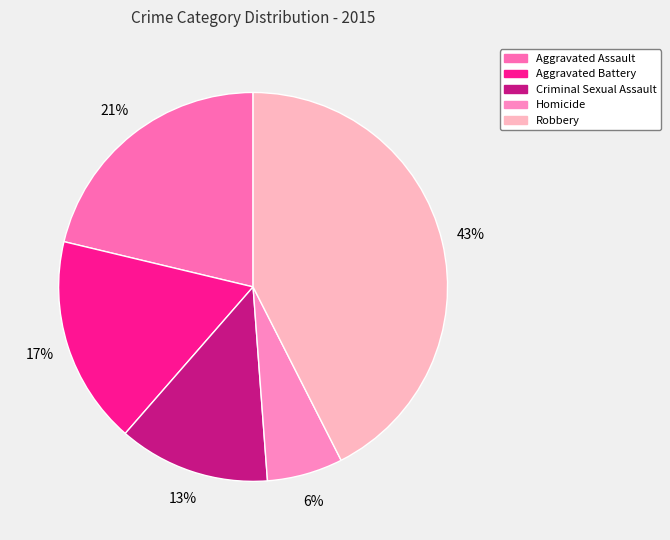

Count the number of slices in the pie.

5